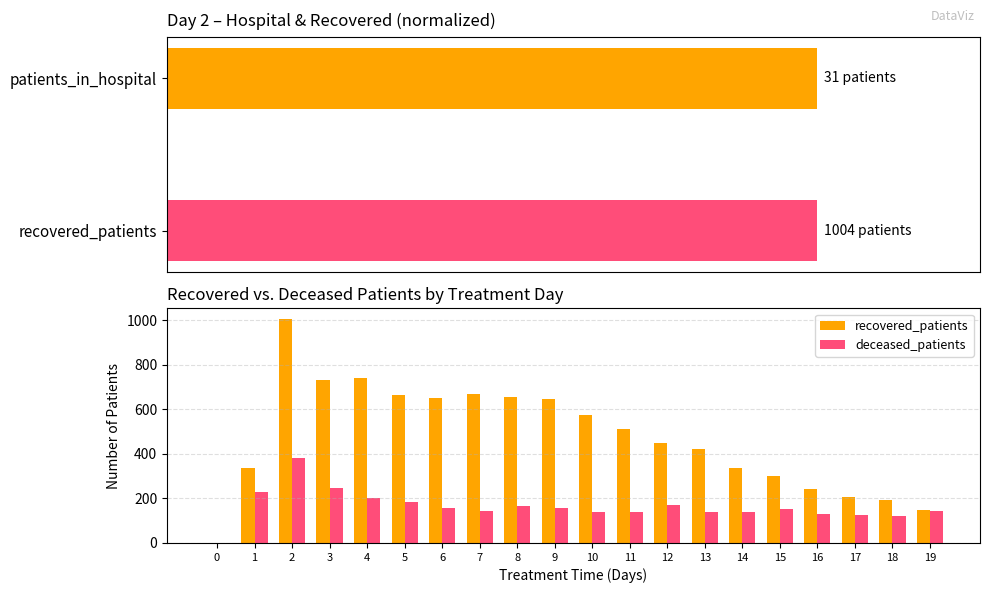

What is the spread (max minus min) of values at 11?

370